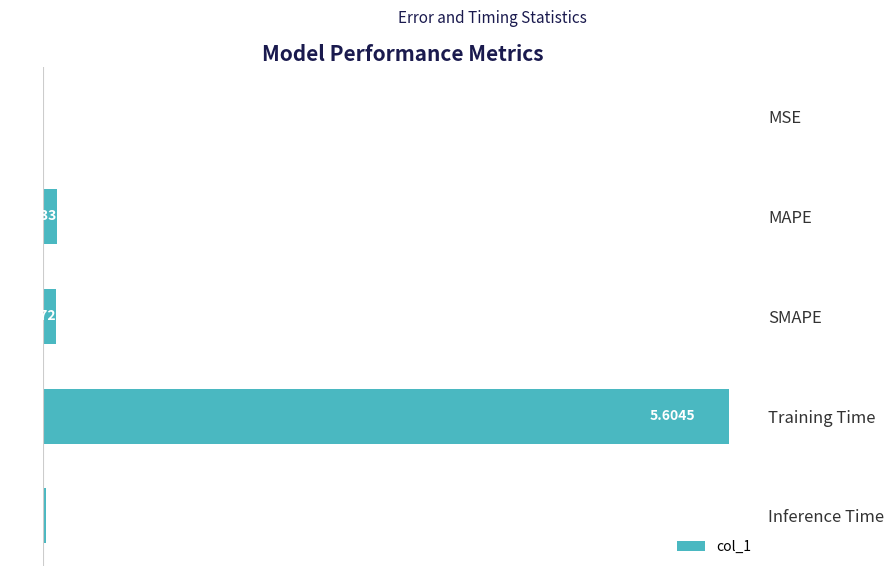

Between MAPE and Training Time, which is larger?

Training Time